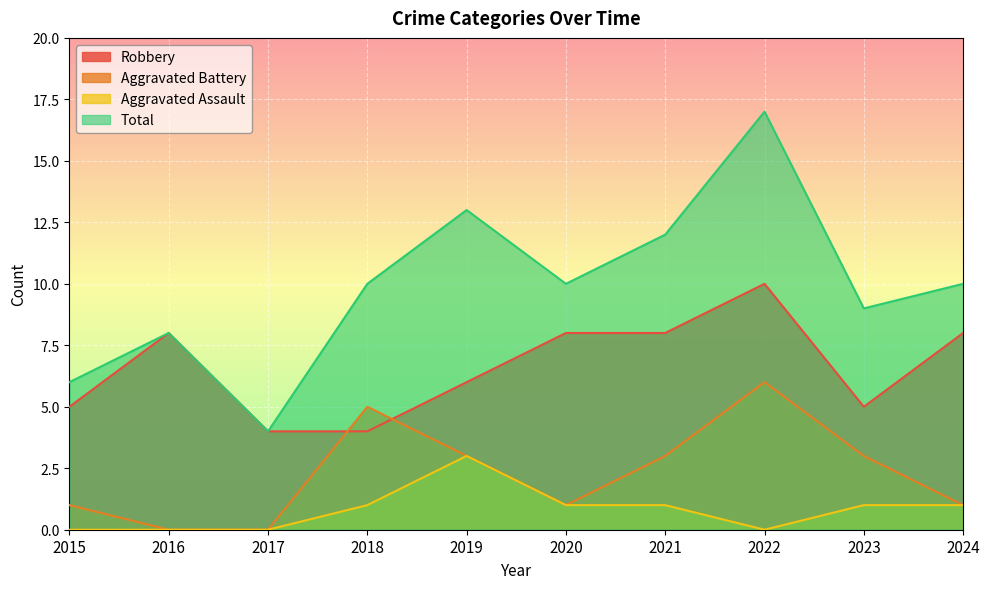

Is the value of Aggravated Assault at 2018 greater than the value of Robbery at 2019?

No